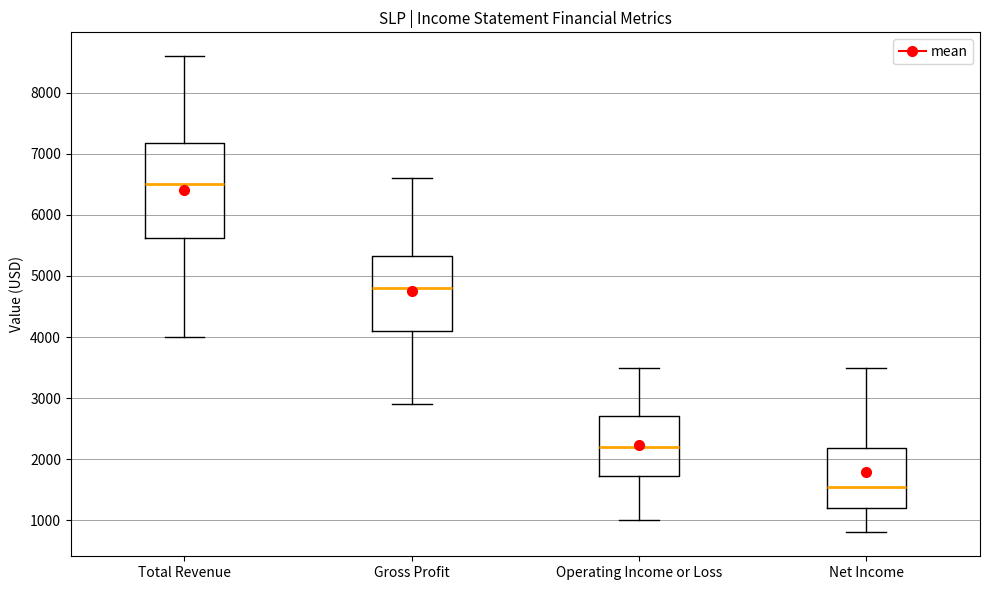

Comparing the boxes themselves (not the whiskers), which one is the tallest?

Total Revenue